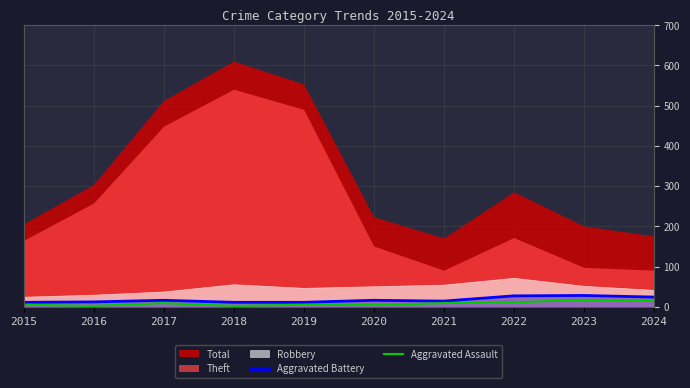

At which label does Aggravated Assault first exceed 9?

2022